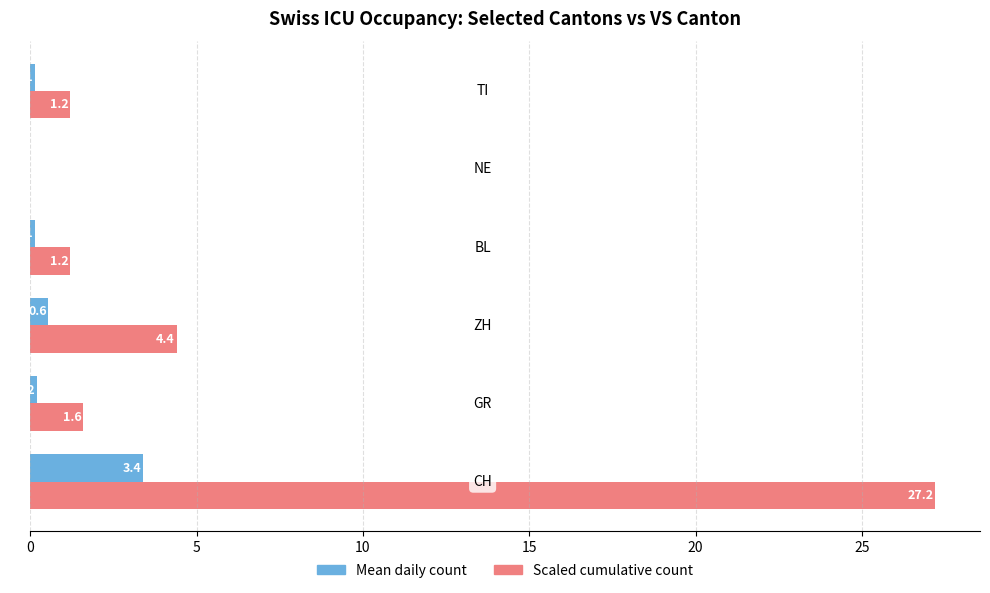

What is the greatest value displayed?

27.2